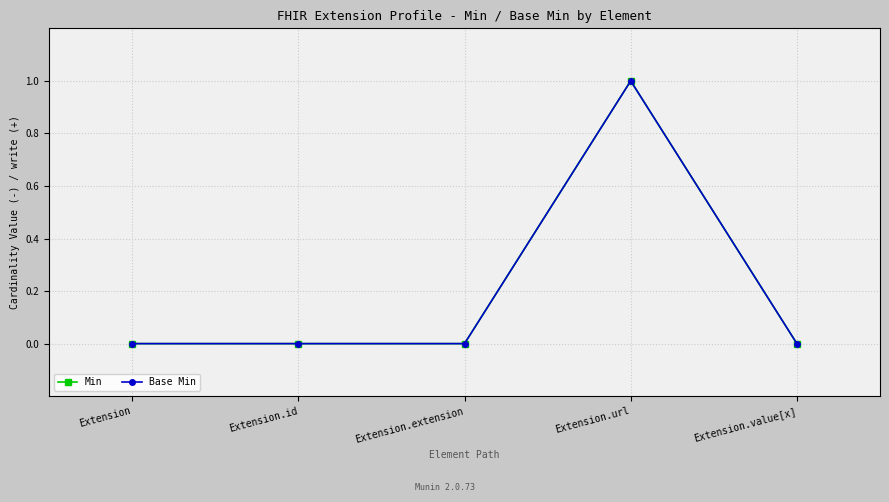

In Min, how many points are higher than both neighbors (excluding endpoints)?

1